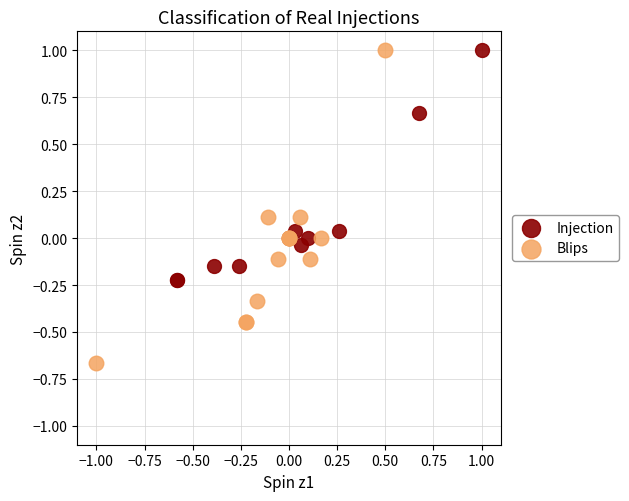

Which series reaches the minimum Y coordinate?

Blips